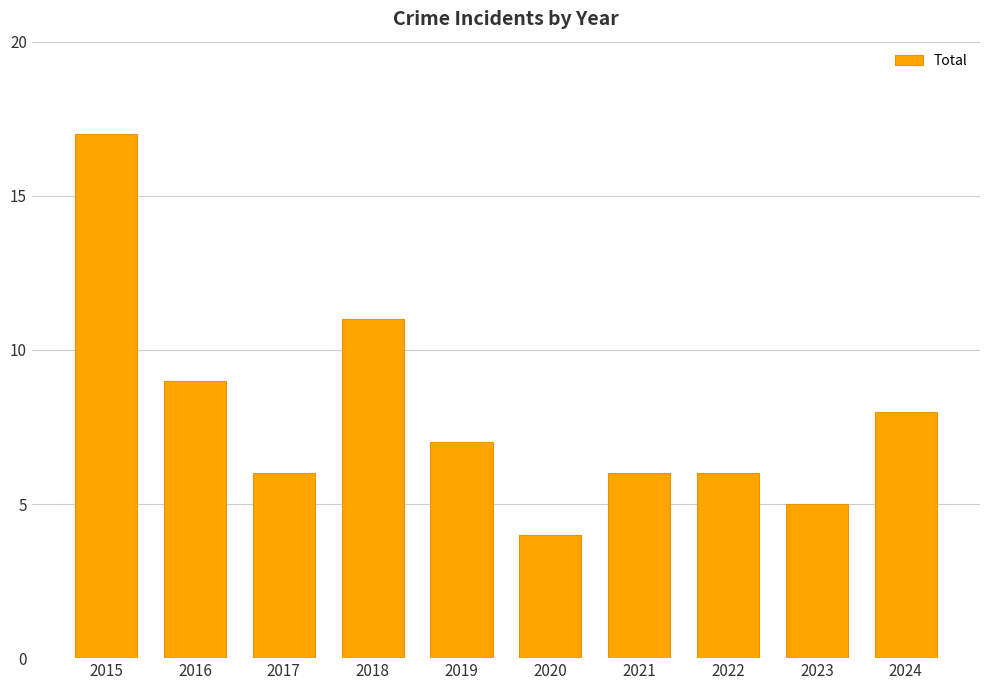

What is the approximate value at 2023?

5